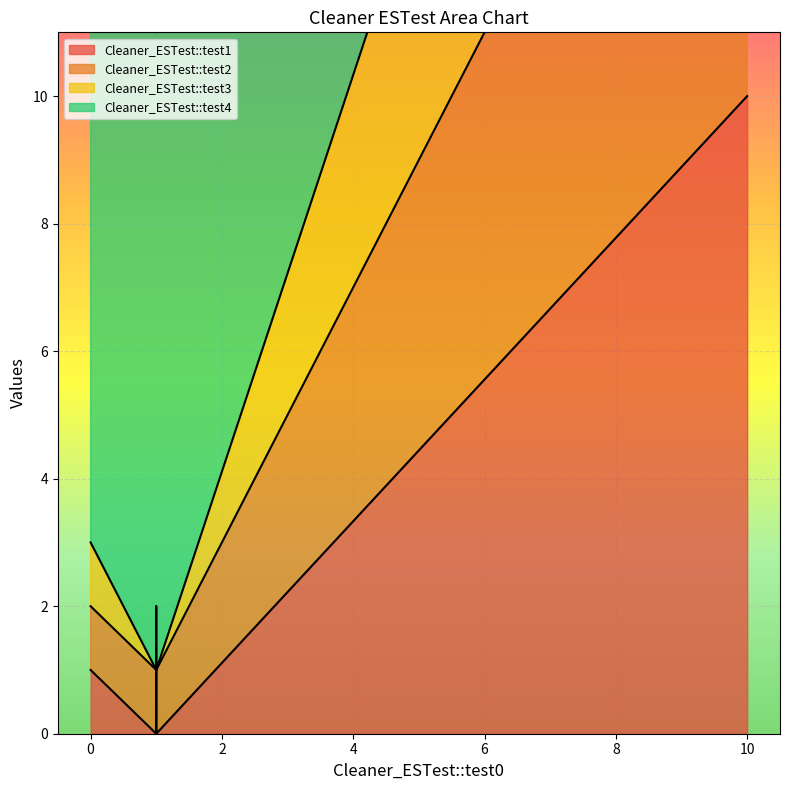

What is the value of the Cleaner_ESTest::test3 point at the 3rd from the left?

1